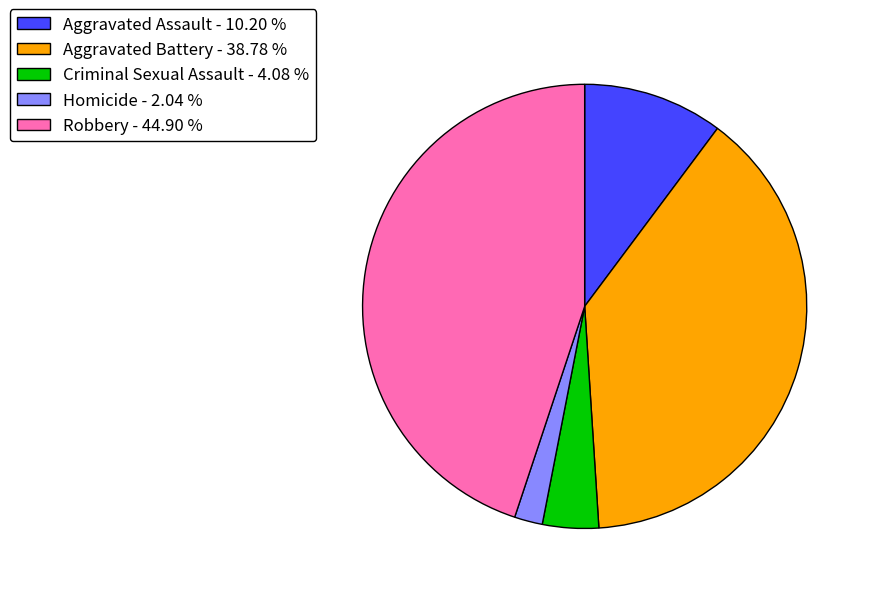

Does any single category account for the majority?

No